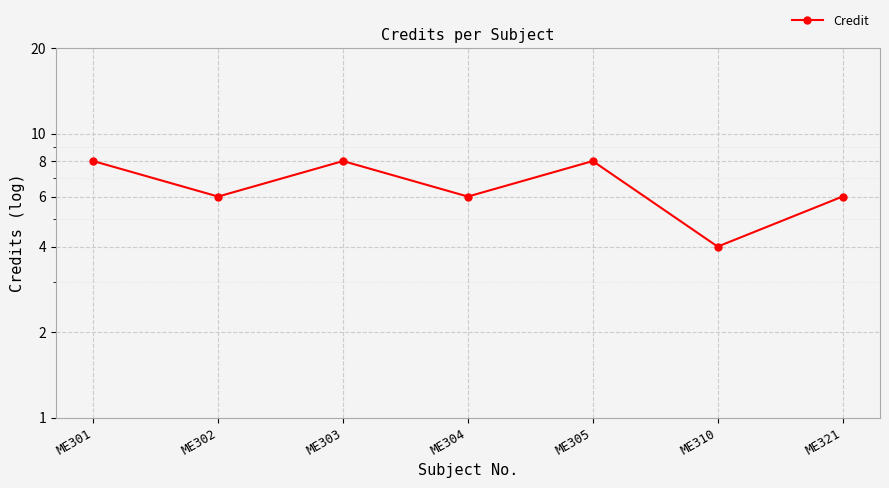

Which has a higher value, ME301 or ME310?

ME301